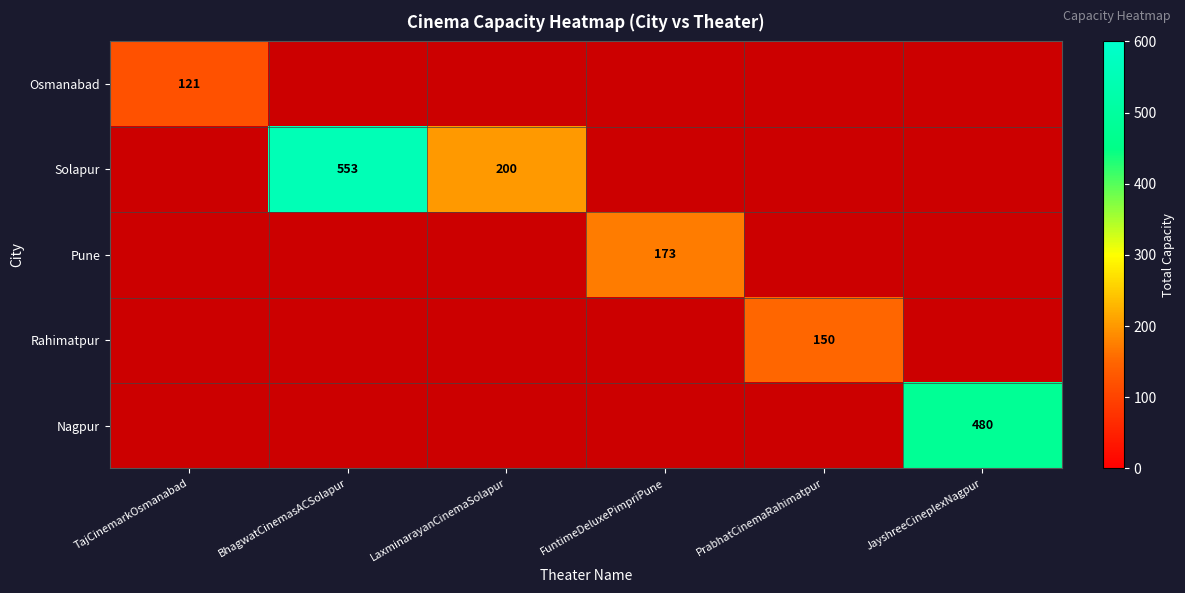

What is the difference between the maximum and minimum values in the Pune series?

173